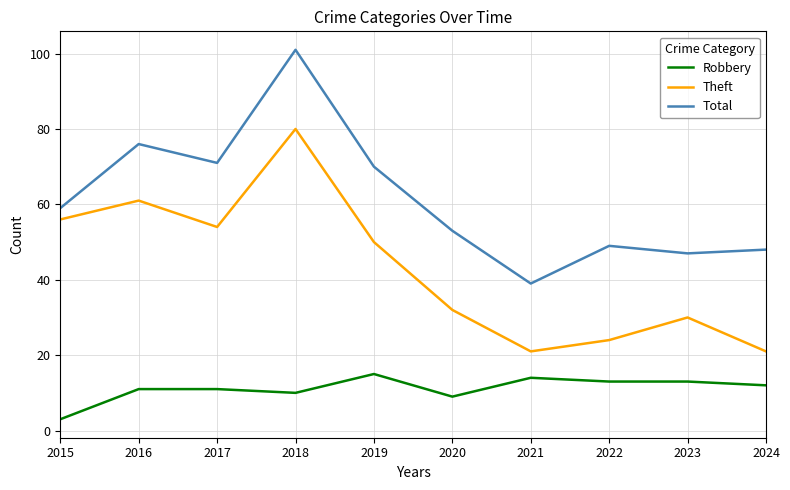

Count the number of data series in this chart.

3